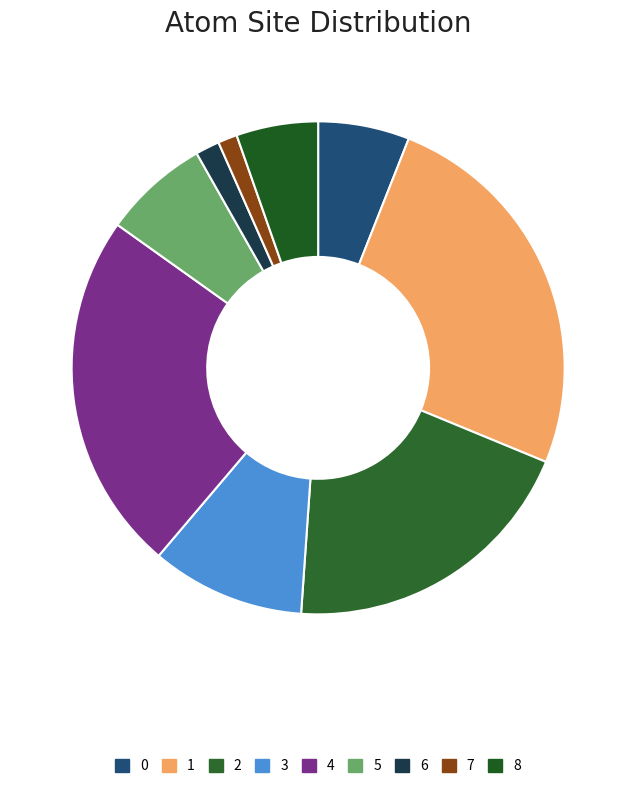

How many slices are in this pie chart?

9